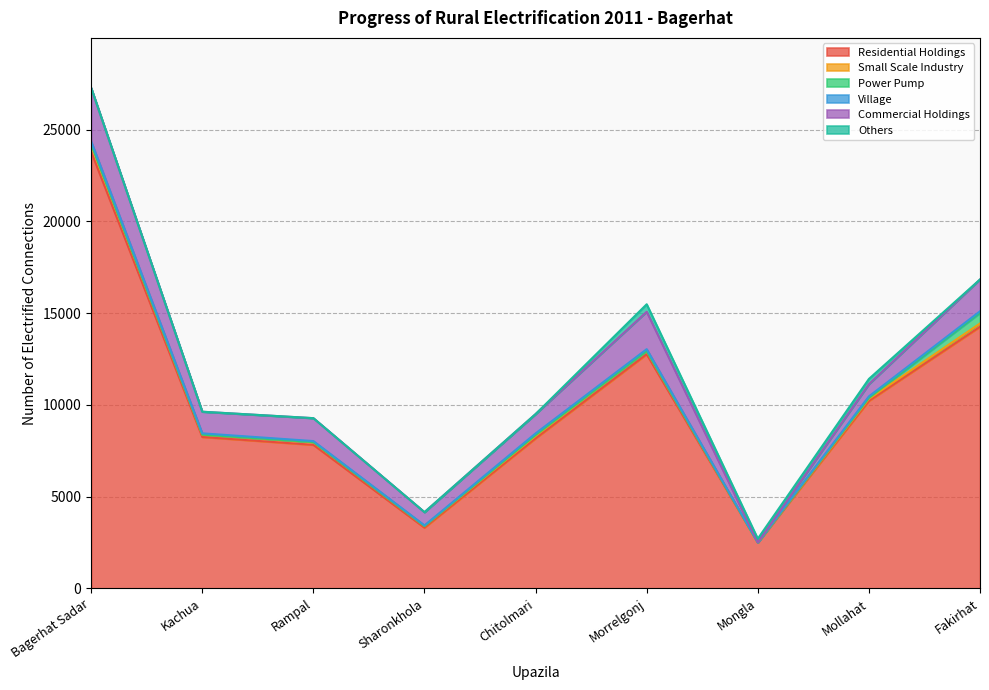

True or false: Commercial Holdings has more than 2 points higher than both neighbors.

False